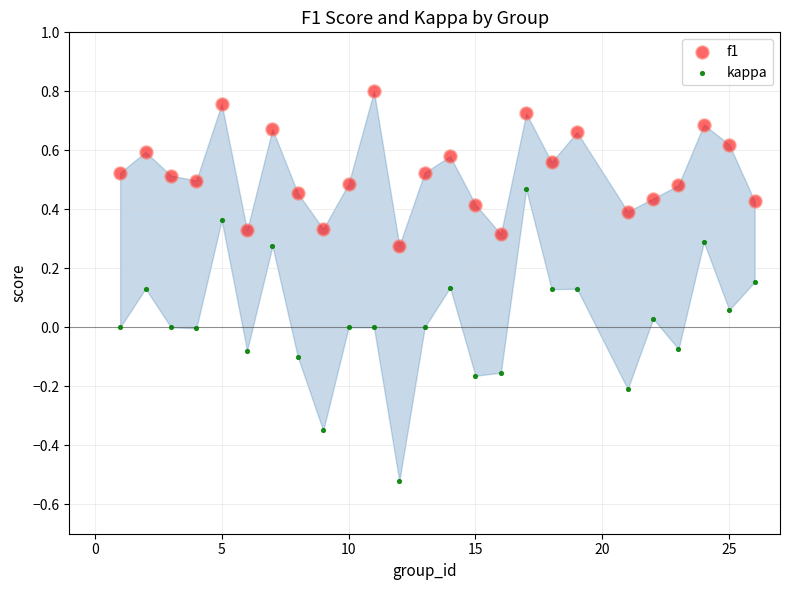

Which series reaches the maximum Y coordinate?

f1